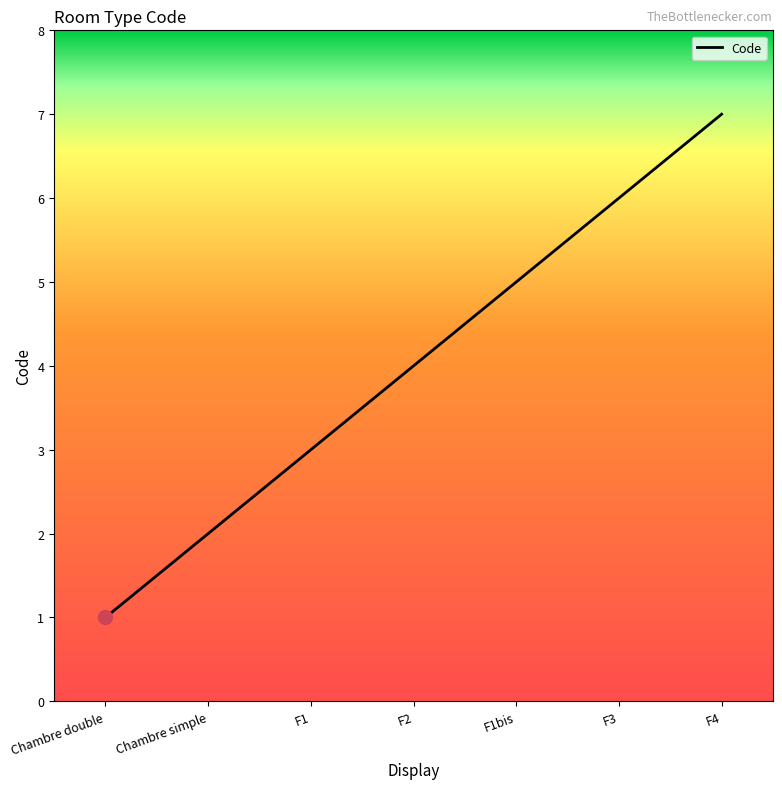

What is the change in value from F1 to F2?

+1